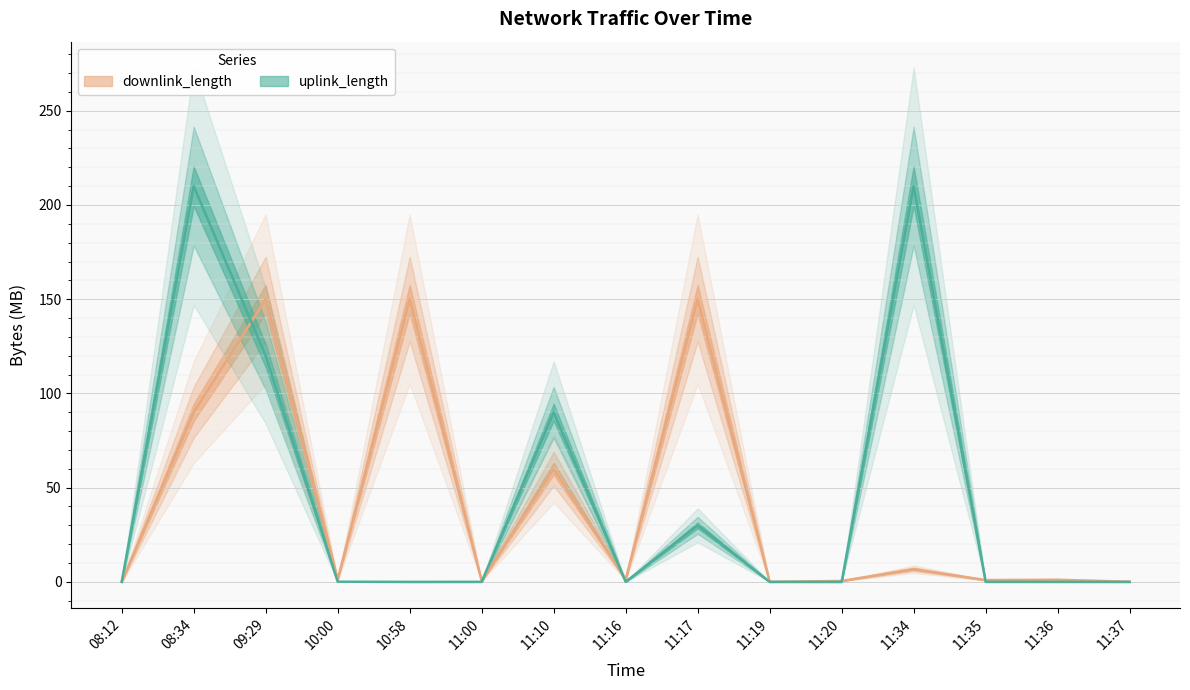

At which category is the sum across all series the highest?

08:34